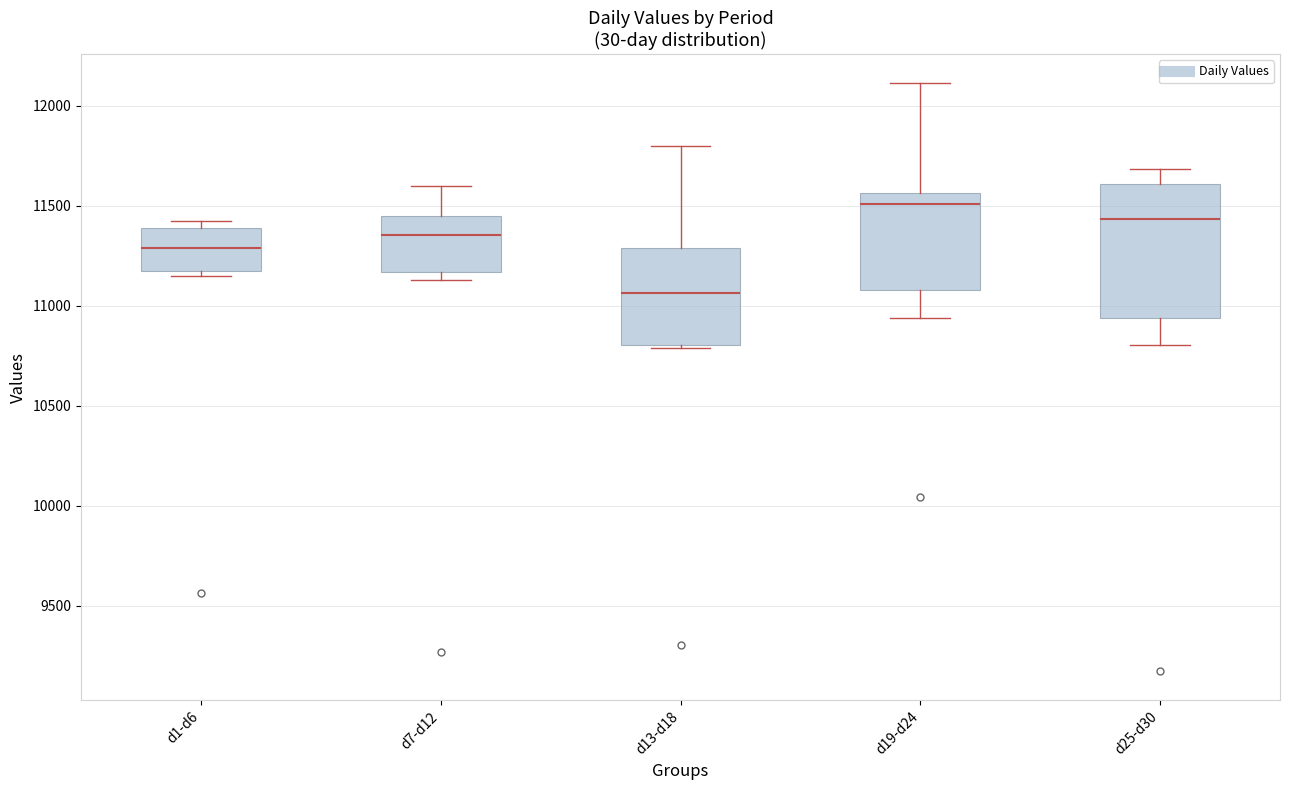

Which box is the tallest, from its lower edge to its upper edge?

d25-d30